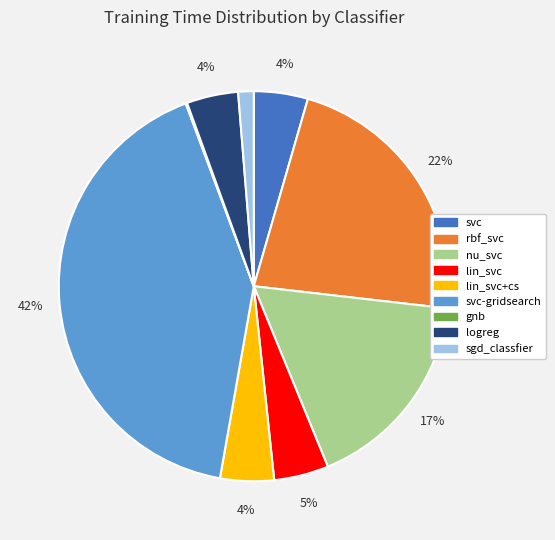

Is sgd_classfier the majority of the pie?

No